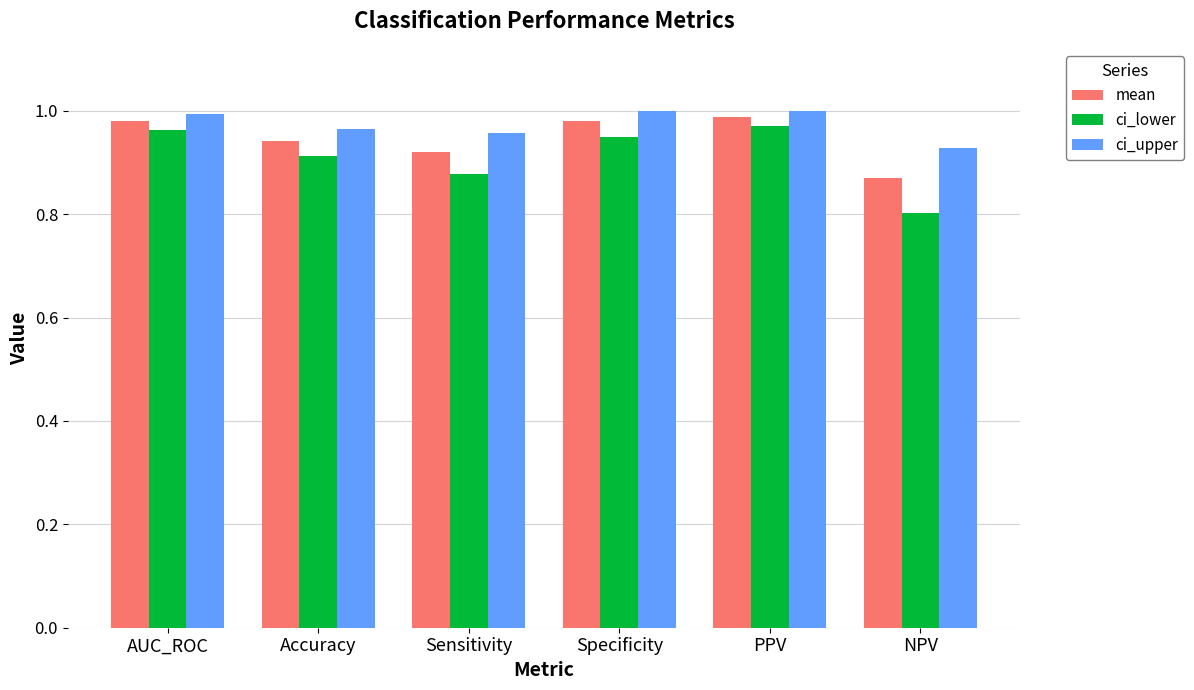

At how many categories does at least one series exceed 0?

6